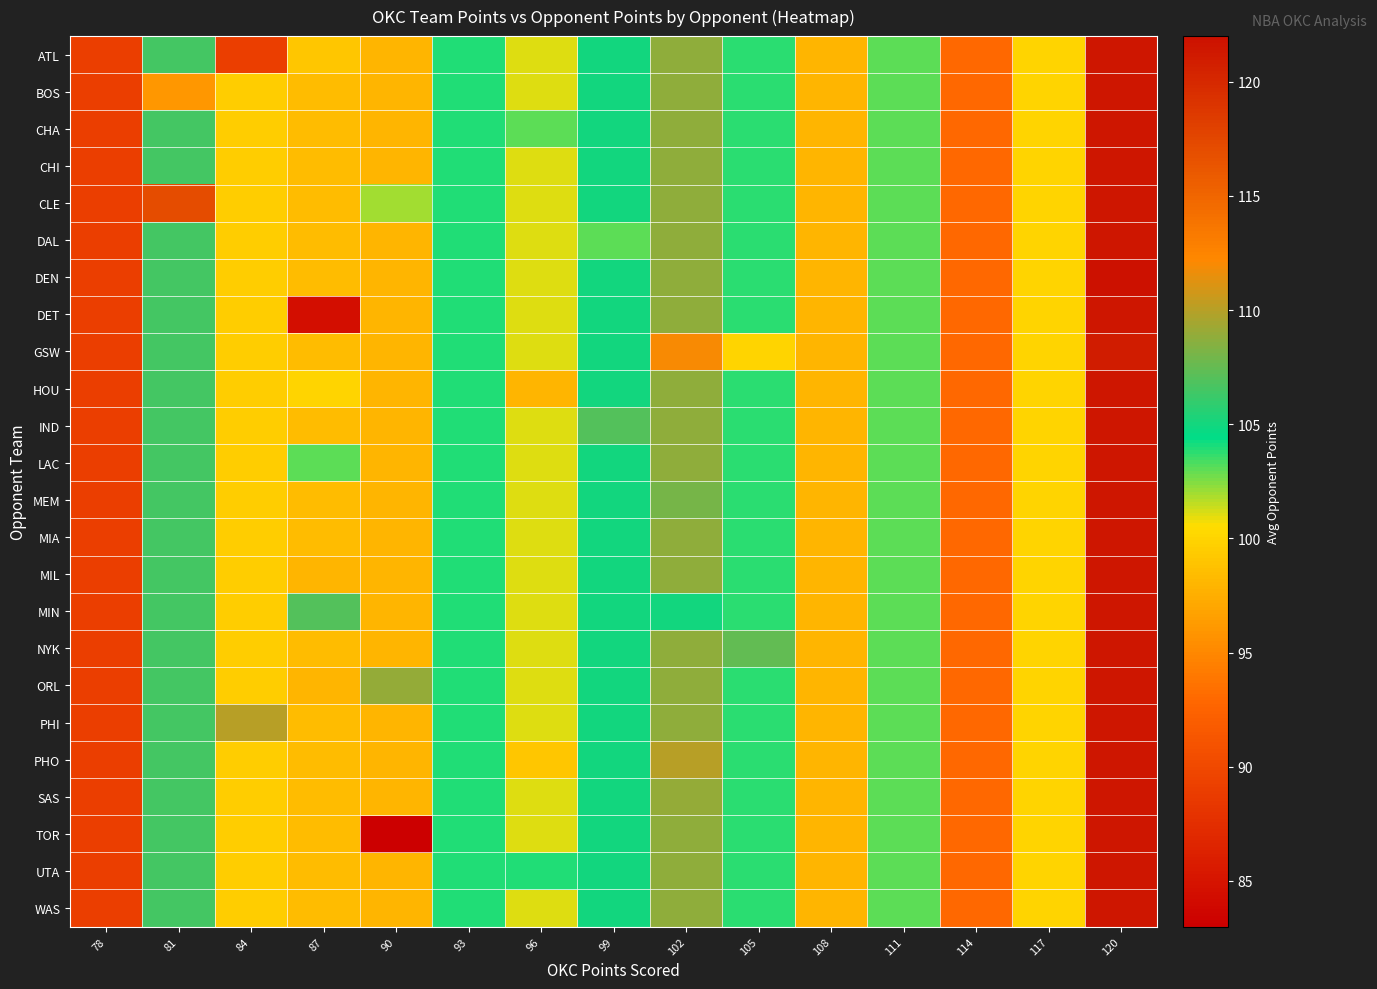

Count the number of categories in the chart.

15